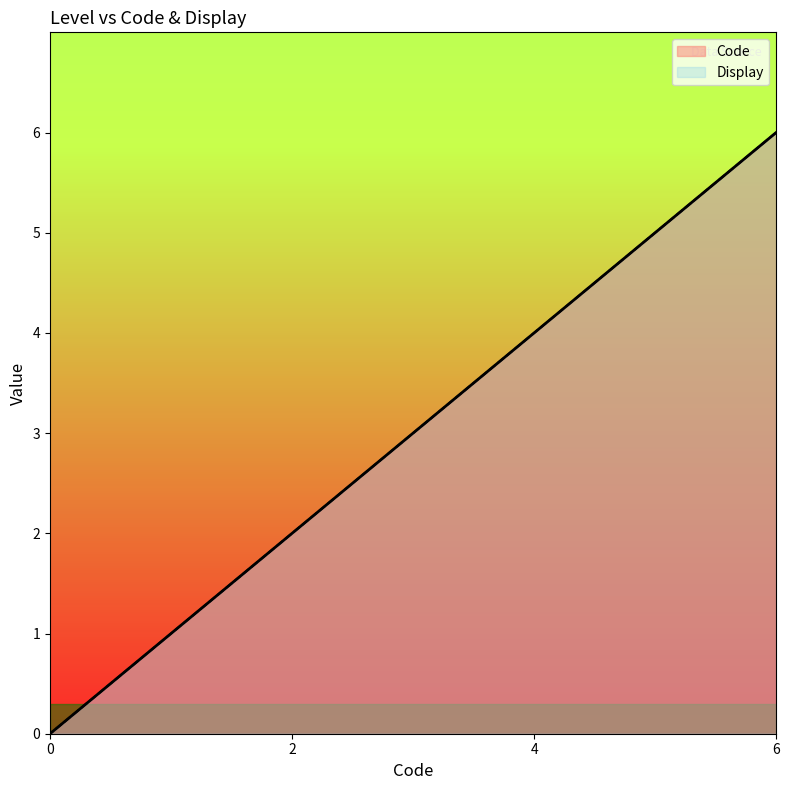

Where does the Display series first go above 4?

6